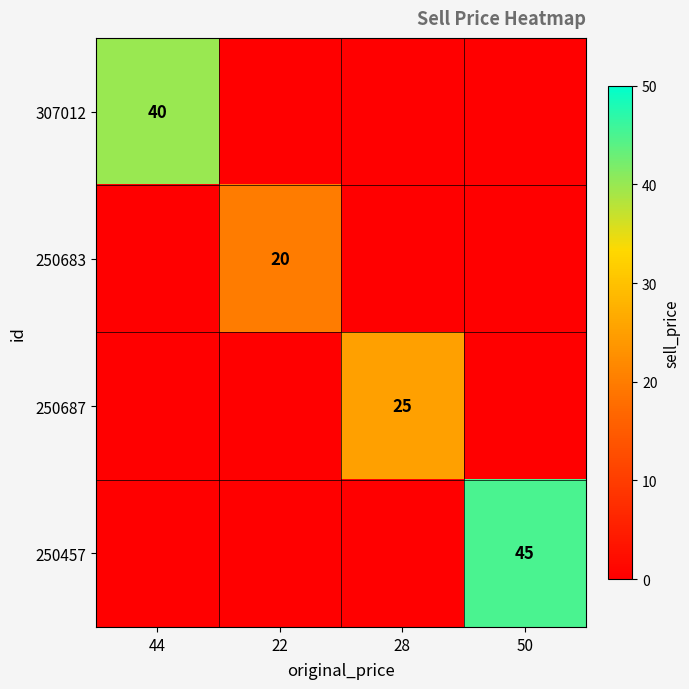

The 250683 series shows 20 at 22. True or false?

True